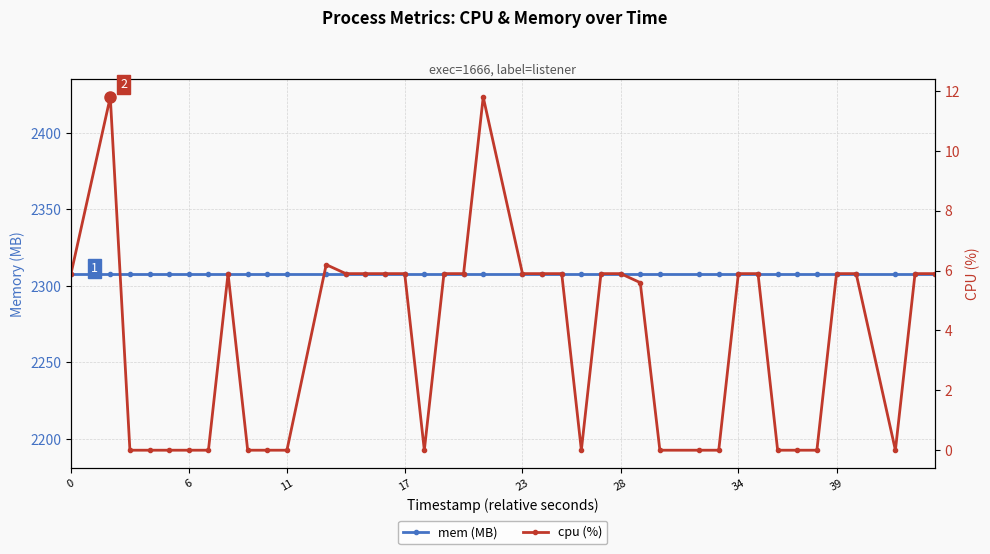

Which series has the largest total across all categories?

mem (MB)